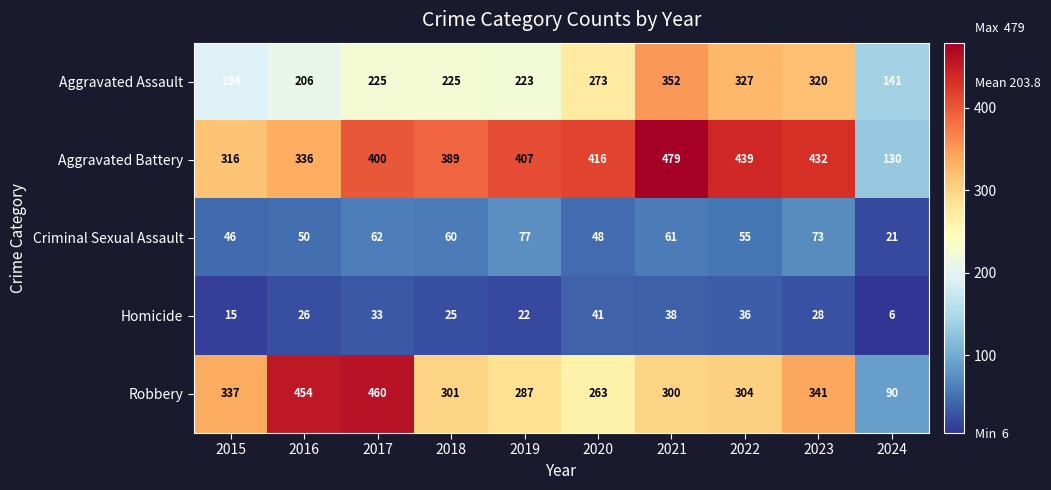

Is the value of Criminal Sexual Assault at 2023 greater than the value of Aggravated Assault at 2019?

No